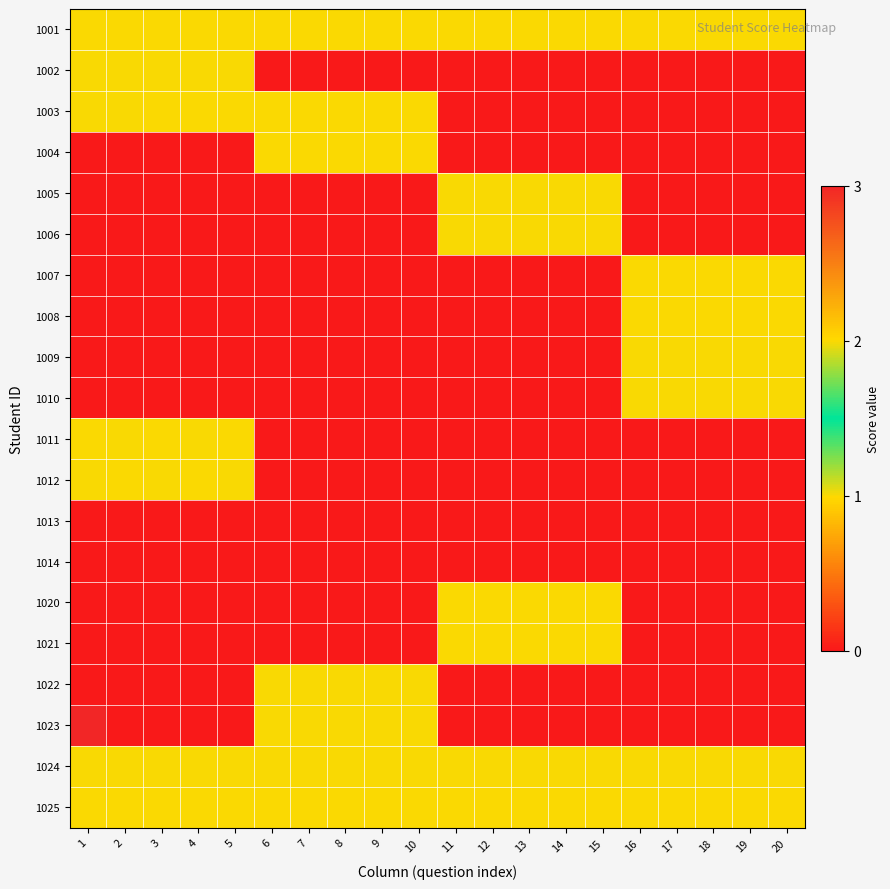

Reading right to left, list all the values displayed in this chart.

1001: 20=1	19=1	18=1	17=1	16=1	15=1	14=1	13=1	12=1	11=1	10=1	9=1	8=1	7=1	6=1	5=1	4=1	3=1	2=1	1=1
1002: 20=0	19=0	18=0	17=0	16=0	15=0	14=0	13=0	12=0	11=0	10=0	9=0	8=0	7=0	6=0	5=2	4=2	3=2	2=2	1=2
1003: 20=0	19=0	18=0	17=0	16=0	15=0	14=0	13=0	12=0	11=0	10=1	9=1	8=1	7=1	6=1	5=1	4=1	3=1	2=2	1=2
1004: 20=0	19=0	18=0	17=0	16=0	15=0	14=0	13=0	12=0	11=0	10=1	9=1	8=1	7=1	6=1	5=0	4=0	3=0	2=0	1=0
1005: 20=0	19=0	18=0	17=0	16=0	15=2	14=2	13=2	12=2	11=2	10=0	9=0	8=0	7=0	6=0	5=0	4=0	3=0	2=0	1=0
1006: 20=0	19=0	18=0	17=0	16=0	15=2	14=2	13=2	12=2	11=2	10=0	9=0	8=0	7=0	6=0	5=0	4=0	3=0	2=0	1=0
1007: 20=1	19=1	18=1	17=1	16=1	15=0	14=0	13=0	12=0	11=0	10=0	9=0	8=0	7=0	6=0	5=0	4=0	3=0	2=0	1=0
1008: 20=1	19=1	18=1	17=1	16=1	15=0	14=0	13=0	12=0	11=0	10=0	9=0	8=0	7=0	6=0	5=0	4=0	3=0	2=0	1=0
1009: 20=2	19=2	18=2	17=2	16=2	15=0	14=0	13=0	12=0	11=0	10=0	9=0	8=0	7=0	6=0	5=0	4=0	3=0	2=0	1=0
1010: 20=2	19=2	18=2	17=2	16=2	15=0	14=0	13=0	12=0	11=0	10=0	9=0	8=0	7=0	6=0	5=0	4=0	3=0	2=0	1=0
1011: 20=0	19=0	18=0	17=0	16=0	15=0	14=0	13=0	12=0	11=0	10=0	9=0	8=0	7=0	6=0	5=1	4=2	3=1	2=2	1=1
1012: 20=0	19=0	18=0	17=0	16=0	15=0	14=0	13=0	12=0	11=0	10=0	9=0	8=0	7=0	6=0	5=2	4=1	3=2	2=1	1=2
1013: 20=0	19=0	18=0	17=0	16=0	15=0	14=0	13=0	12=0	11=0	10=0	9=0	8=0	7=0	6=0	5=0	4=0	3=0	2=0	1=0
1014: 20=0	19=0	18=0	17=0	16=0	15=0	14=0	13=0	12=0	11=0	10=0	9=0	8=0	7=0	6=0	5=0	4=0	3=0	2=0	1=0
1020: 20=0	19=0	18=0	17=0	16=0	15=1	14=1	13=1	12=1	11=1	10=0	9=0	8=0	7=0	6=0	5=0	4=0	3=0	2=0	1=0
1021: 20=0	19=0	18=0	17=0	16=0	15=1	14=1	13=1	12=1	11=1	10=0	9=0	8=0	7=0	6=0	5=0	4=0	3=0	2=0	1=0
1022: 20=0	19=0	18=0	17=0	16=0	15=0	14=0	13=0	12=0	11=0	10=2	9=2	8=2	7=2	6=2	5=0	4=0	3=0	2=0	1=0
1023: 20=0	19=0	18=0	17=0	16=0	15=0	14=0	13=0	12=0	11=0	10=2	9=2	8=2	7=2	6=2	5=0	4=0	3=0	2=0	1=3
1024: 20=2	19=2	18=2	17=2	16=2	15=2	14=2	13=2	12=2	11=2	10=2	9=2	8=2	7=2	6=2	5=2	4=2	3=2	2=2	1=2
1025: 20=1	19=1	18=1	17=1	16=1	15=1	14=1	13=1	12=1	11=1	10=1	9=1	8=1	7=1	6=1	5=1	4=1	3=1	2=1	1=1